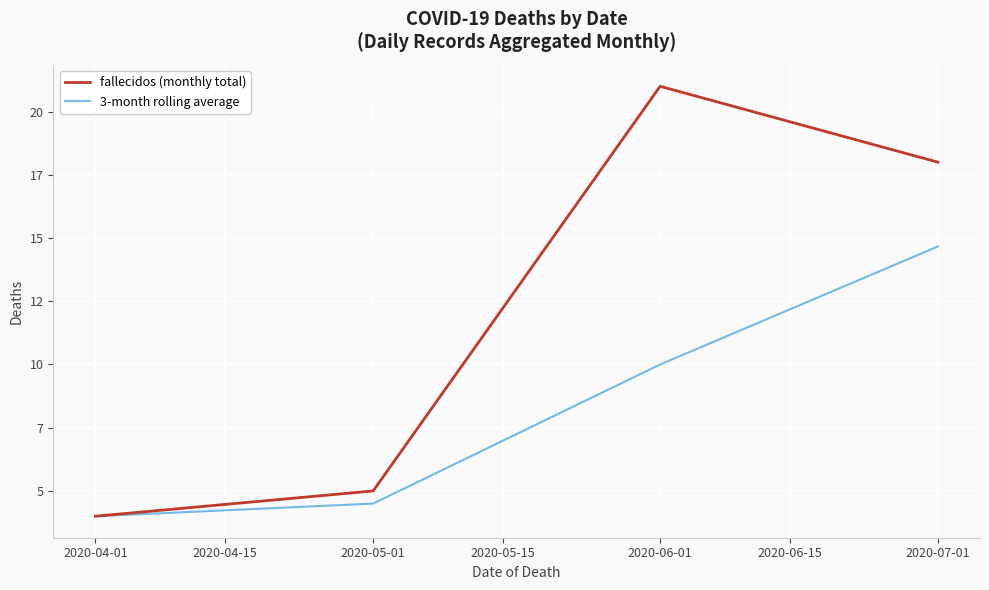

True or false: 3-month rolling average and fallecidos (monthly total) cross at least once.

False